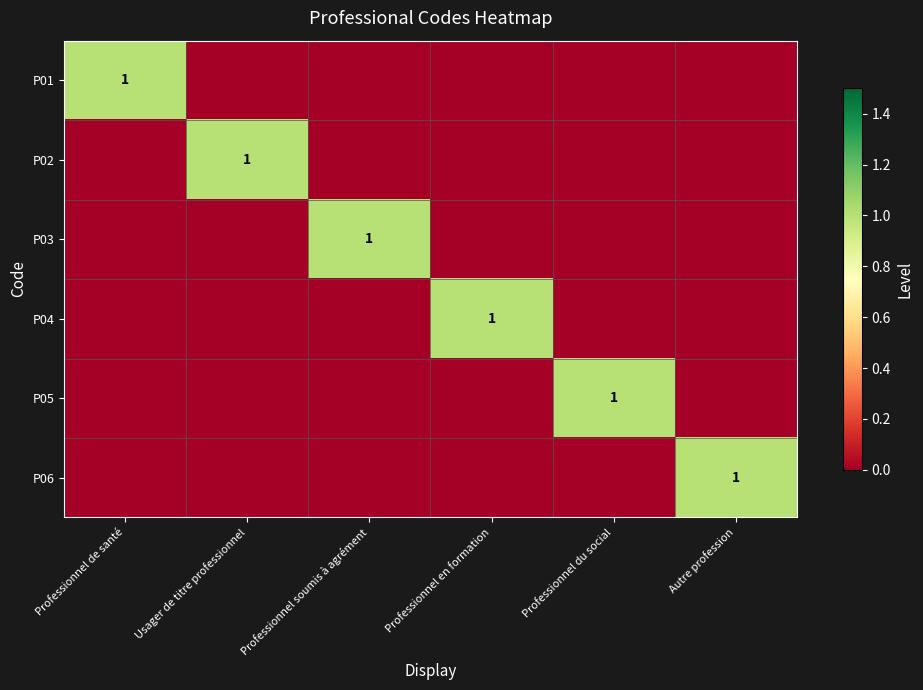

At which category is the sum across all series the highest?

Professionnel de santé